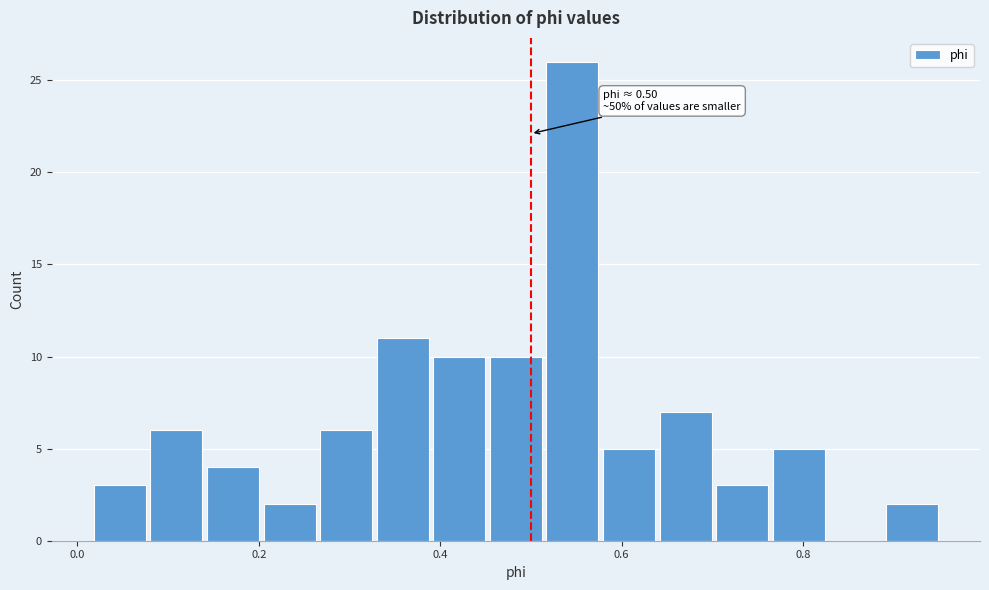

Around what value on the x-axis is the tallest bar? Give the approximate position of its centre, as read against the axis.

0.54